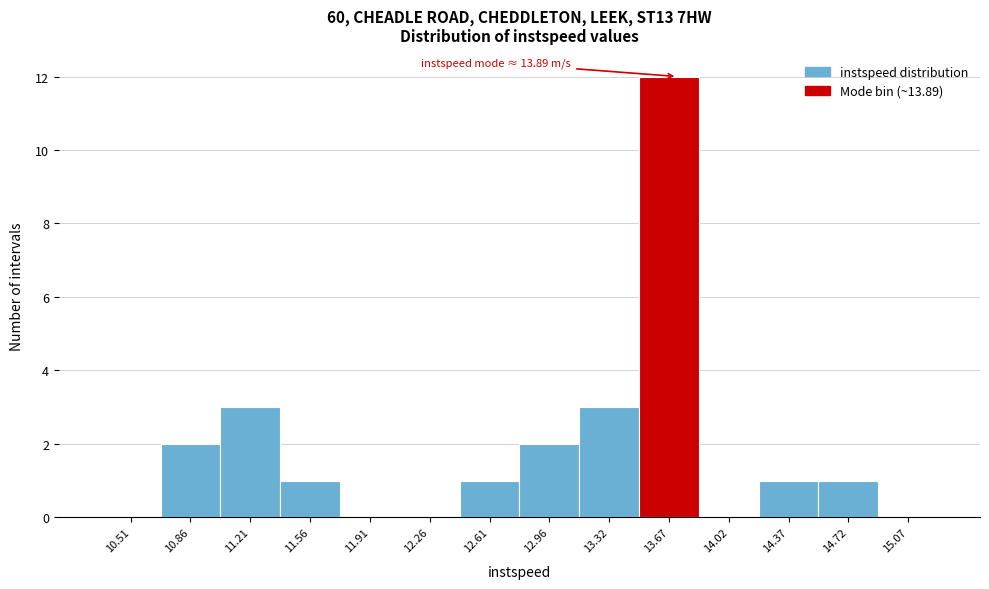

Reading left to right, transcribe all the data shown in this chart.

10.51=0	10.86=2	11.21=3	11.56=1	11.91=0	12.26=0	12.61=1	12.96=2	13.32=3	13.67=12	14.02=0	14.37=1	14.72=1	15.07=0